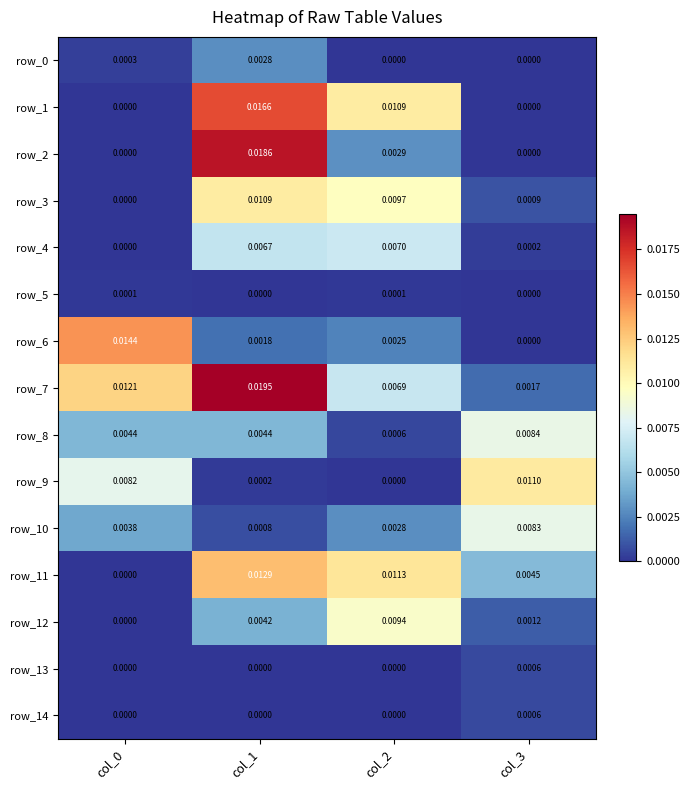

How many data points does each series have?

4